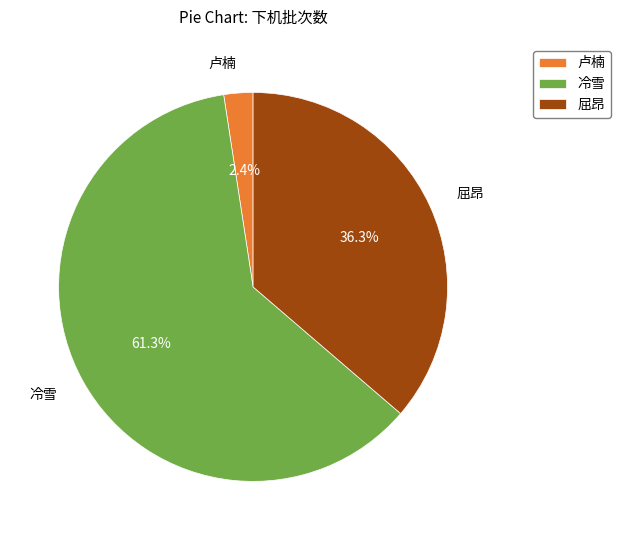

To the nearest percent, what portion does 冷雪 represent?

61%